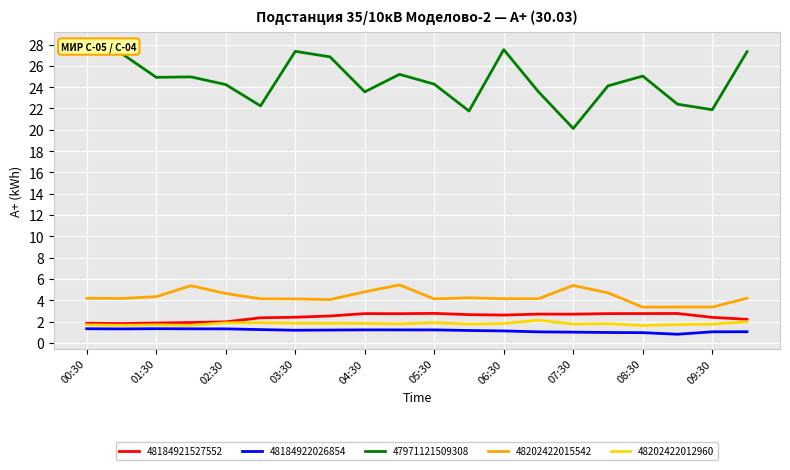

True or false: 48184922026854 and 48202422012960 intersect in this chart.

False